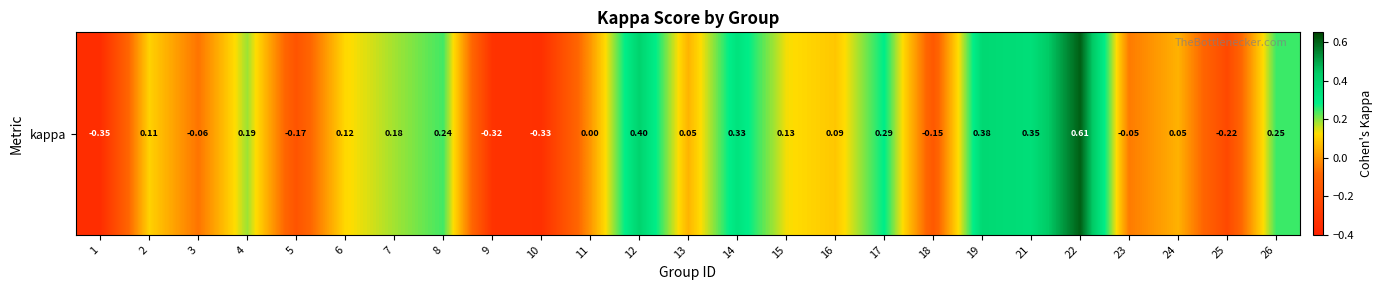

Rank the categories by value from lowest to highest.

1, 10, 9, 25, 5, 18, 3, 23, 11, 24, 13, 16, 2, 6, 15, 7, 4, 8, 26, 17, 14, 21, 19, 12, 22